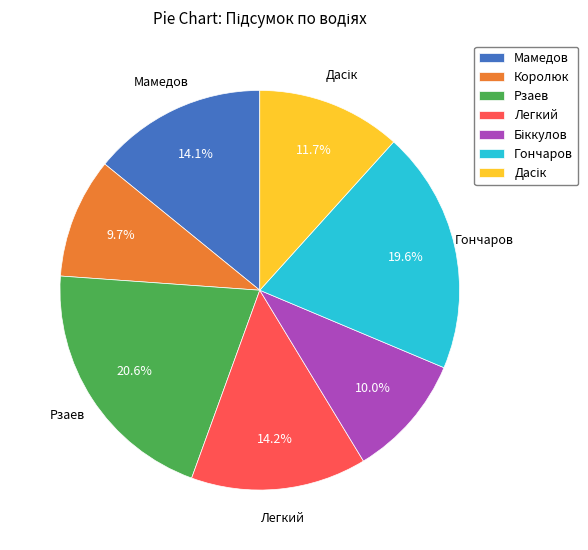

How many segments does this pie chart have?

7